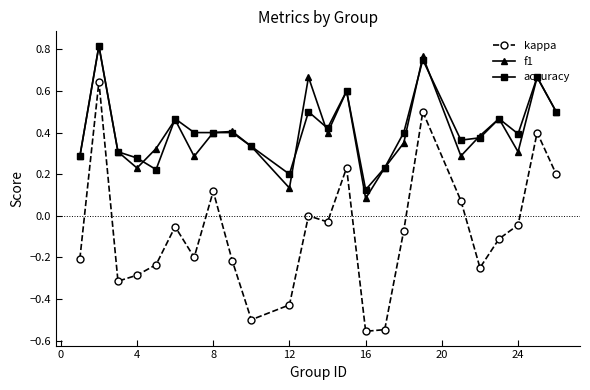

True or false: f1 and kappa intersect in this chart.

False